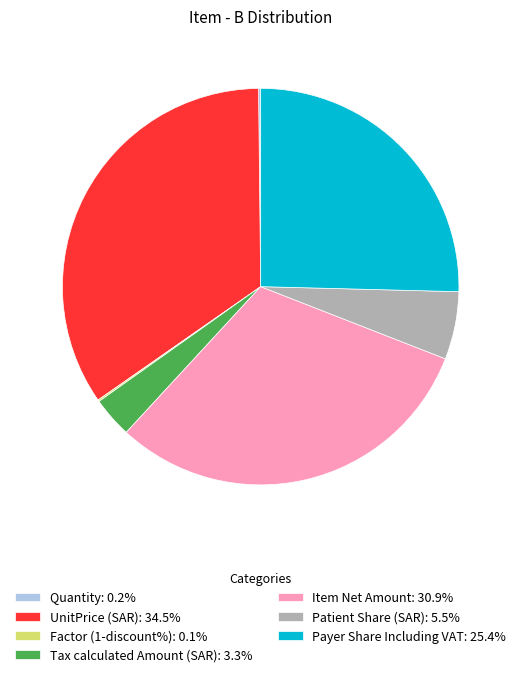

Does any single category account for the majority?

No